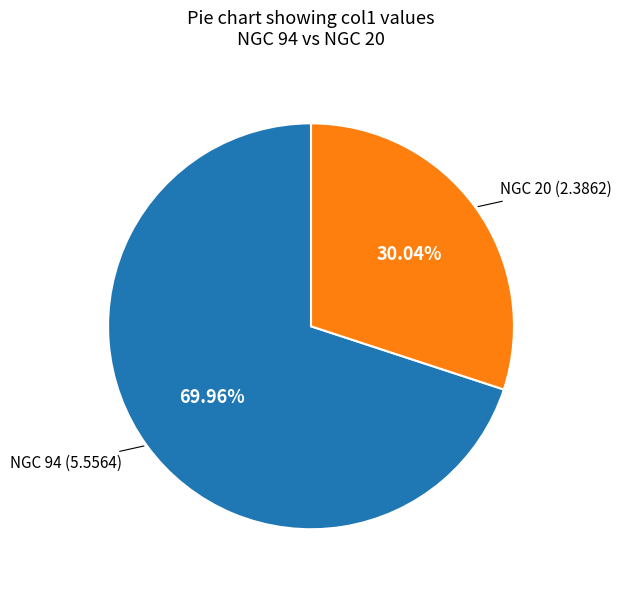

Is there any slice that represents more than half of the pie?

Yes